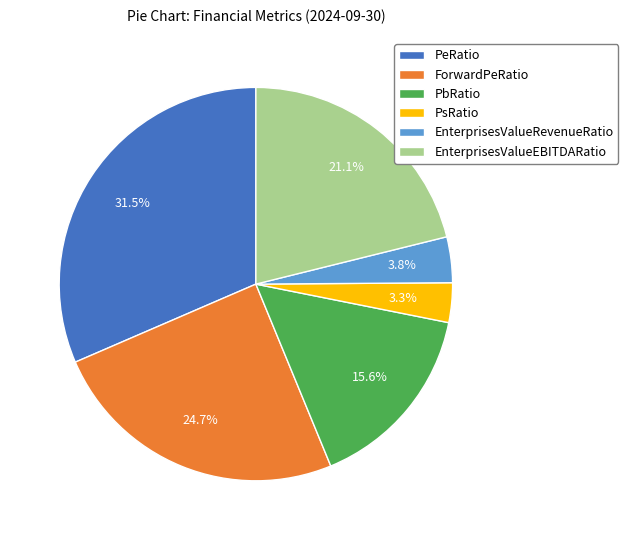

Which category has the biggest portion of the pie?

PeRatio